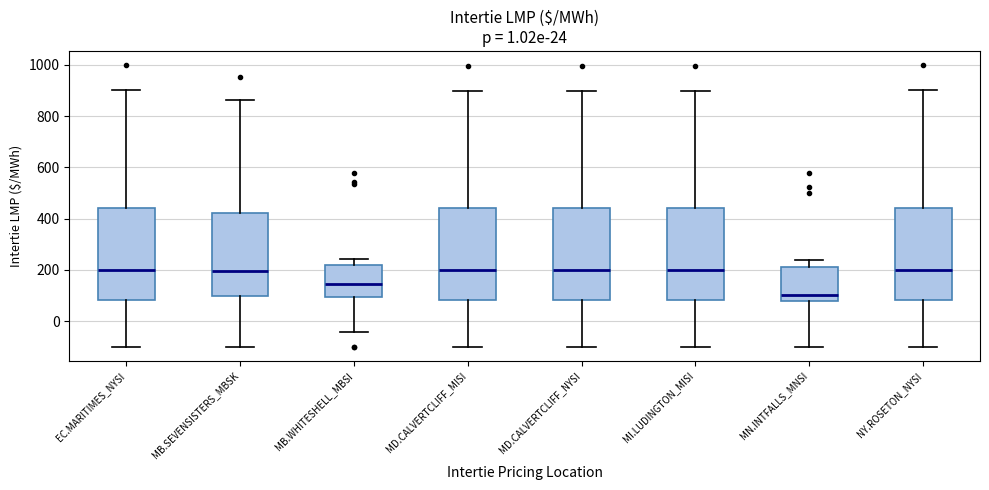

Reading left to right, transcribe this box plot: for each box, give where its median line is, the range the box spans, and where its two whiskers end, as read against the y-axis. The values are not printed on the chart, so give them approximately, as read against the axis.

EC.MARITIMES_NYSI: median 200, box 80 to 440, whiskers -100 to 900
MB.SEVENSISTERS_MBSK: median 200, box 100 to 420, whiskers -100 to 860
MB.WHITESHELL_MBSI: median 140, box 100 to 220, whiskers -40 to 240
MD.CALVERTCLIFF_MISI: median 200, box 80 to 440, whiskers -100 to 900
MD.CALVERTCLIFF_NYSI: median 200, box 80 to 440, whiskers -100 to 900
MI.LUDINGTON_MISI: median 200, box 80 to 440, whiskers -100 to 900
MN.INTFALLS_MNSI: median 100, box 80 to 220, whiskers -100 to 240
NY.ROSETON_NYSI: median 200, box 80 to 440, whiskers -100 to 900